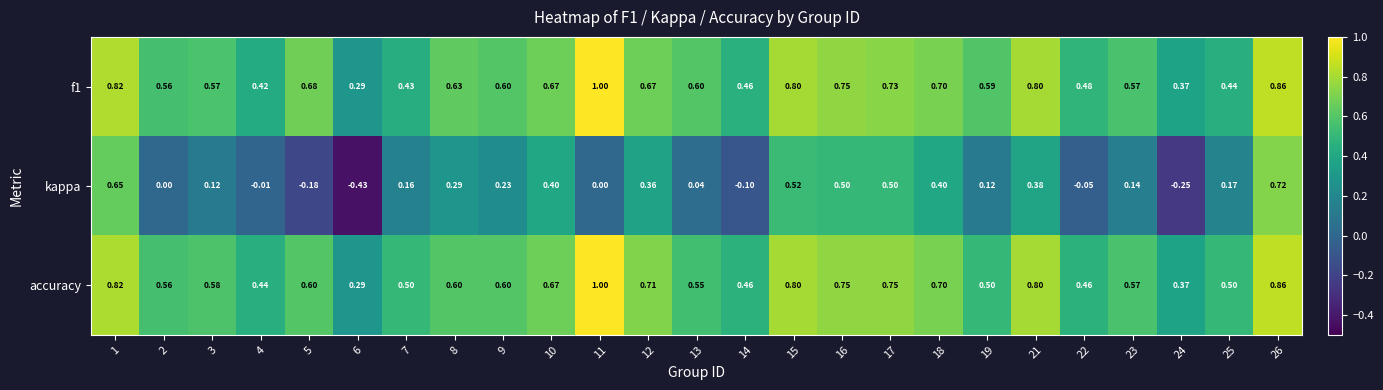

Which series has the widest spread of values?

kappa